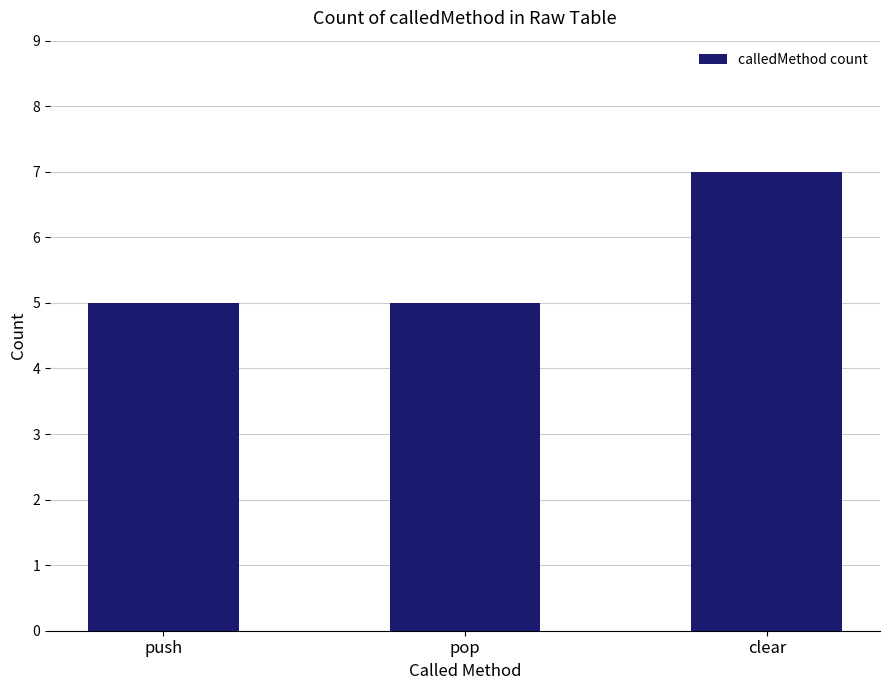

Are the bars horizontal?

No